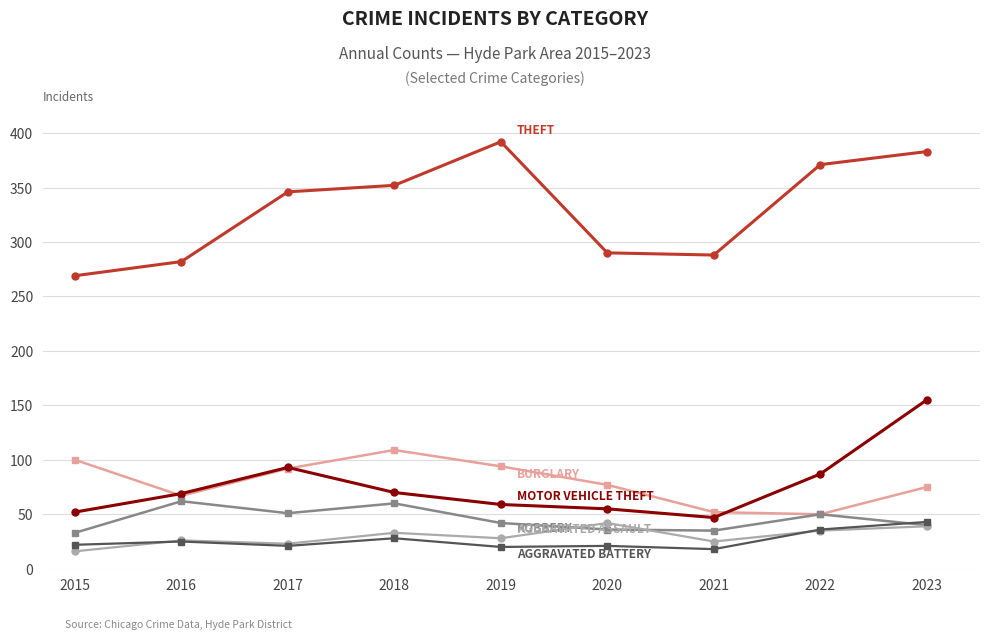

What is the total value across all series at 2021?

465